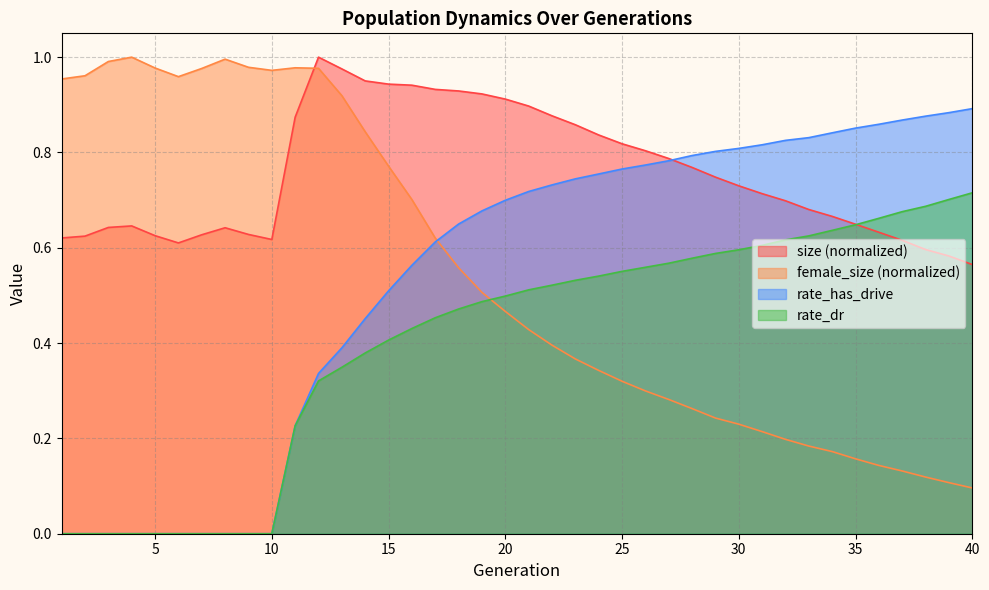

What is the approximate value of female_size at 11?

1.0